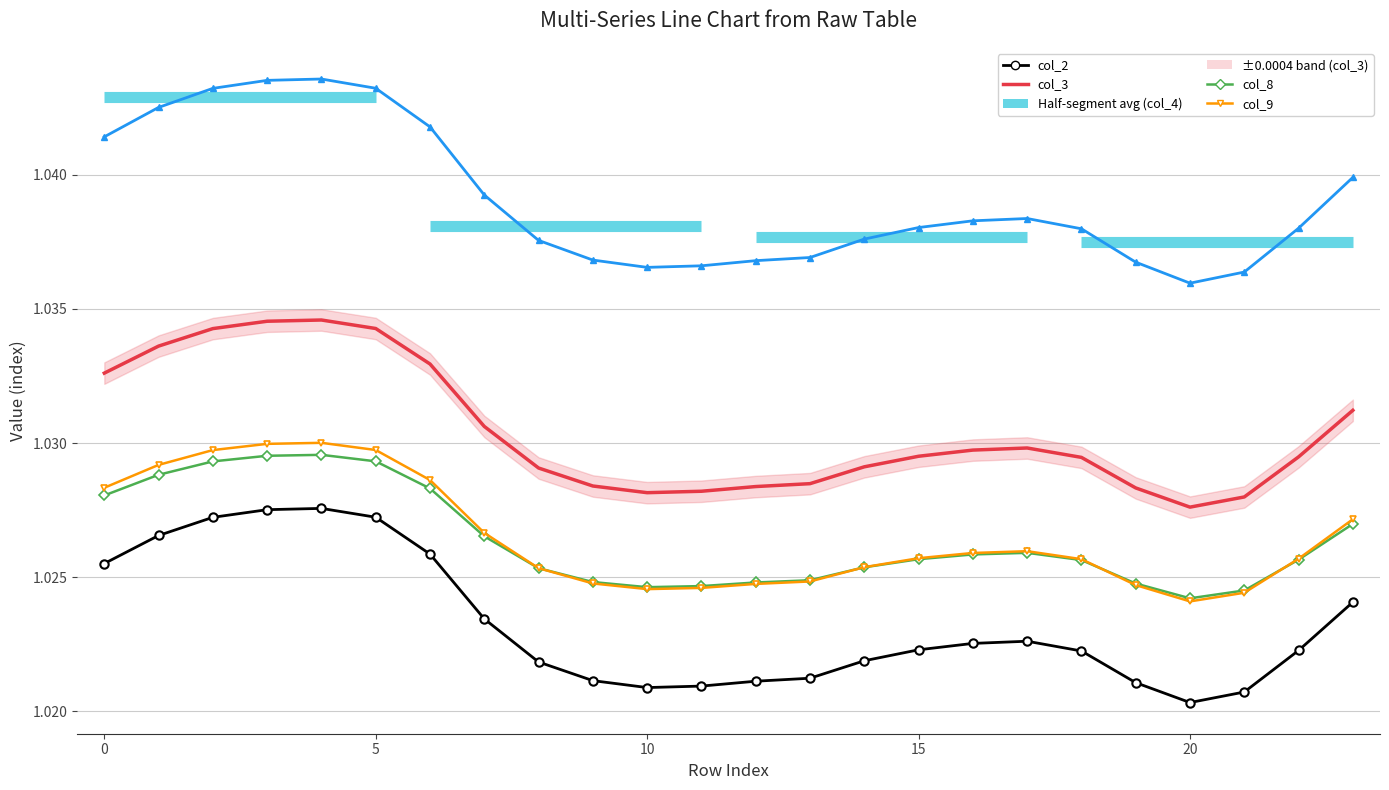

At which category does the chart reach its minimum across all series?

20